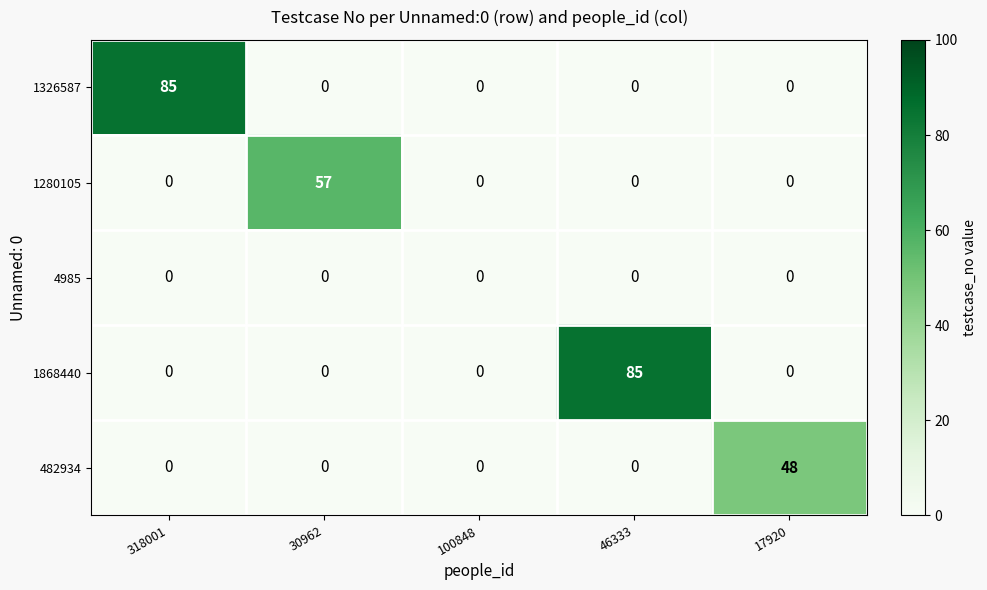

Reading left to right, what are all the values shown in this chart?

1326587: 85	0	0	0	0
1280105: 0	57	0	0	0
4985: 0	0	0	0	0
1868440: 0	0	0	85	0
482934: 0	0	0	0	48